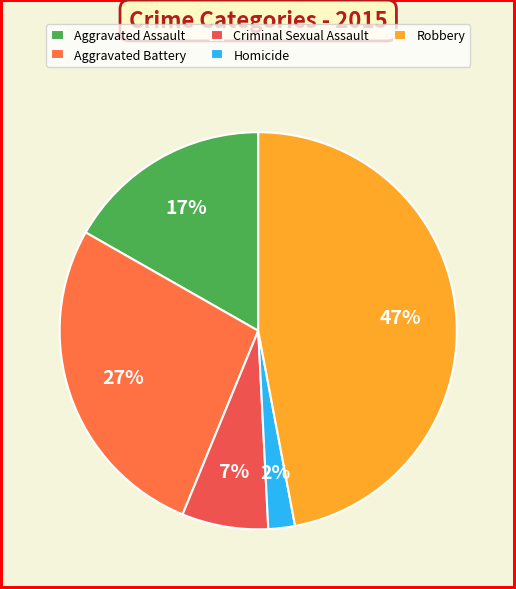

True or false: Homicide accounts for 8% of the total.

False